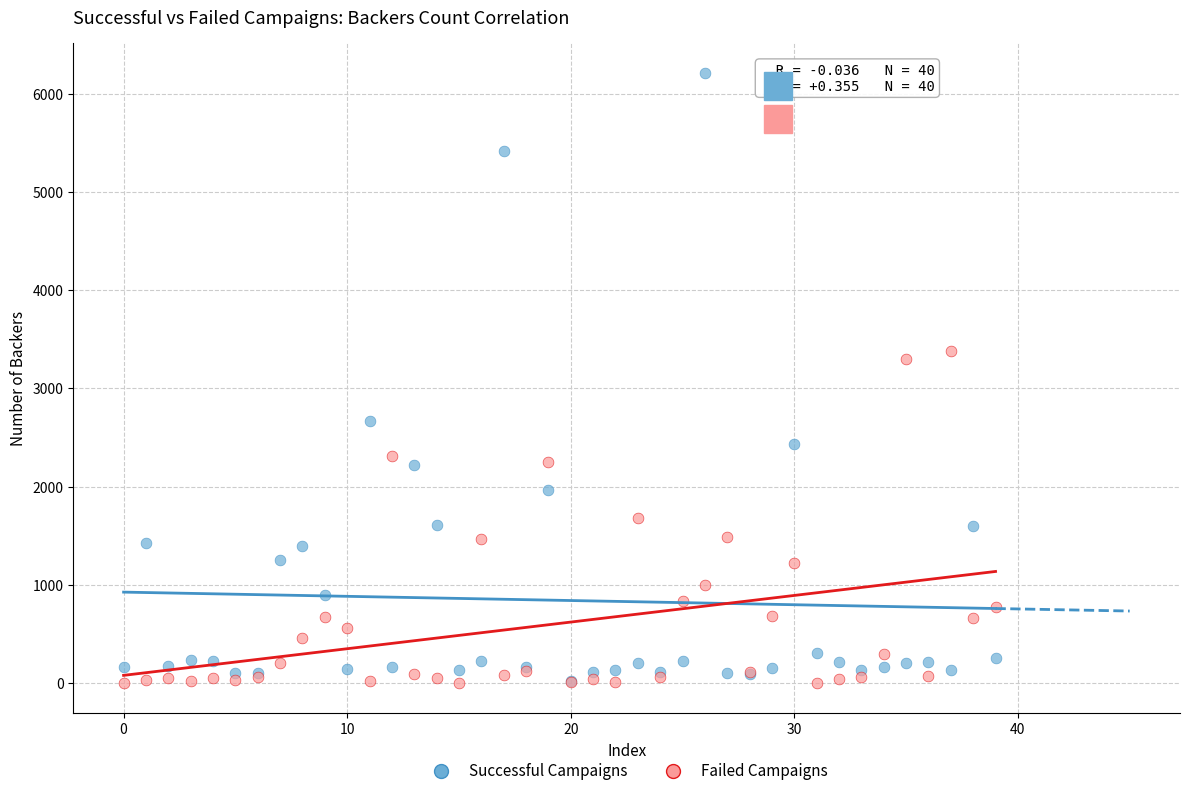

Which series reaches the maximum Y coordinate?

Successful Campaigns